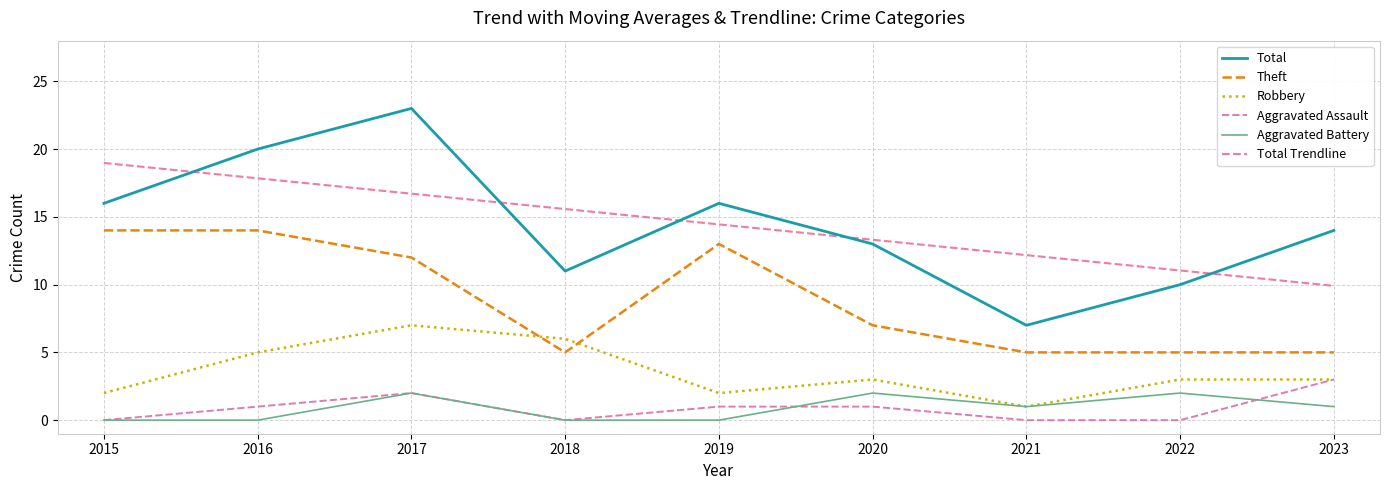

What is the difference between the maximum and second lowest values in the Robbery series?

5.0